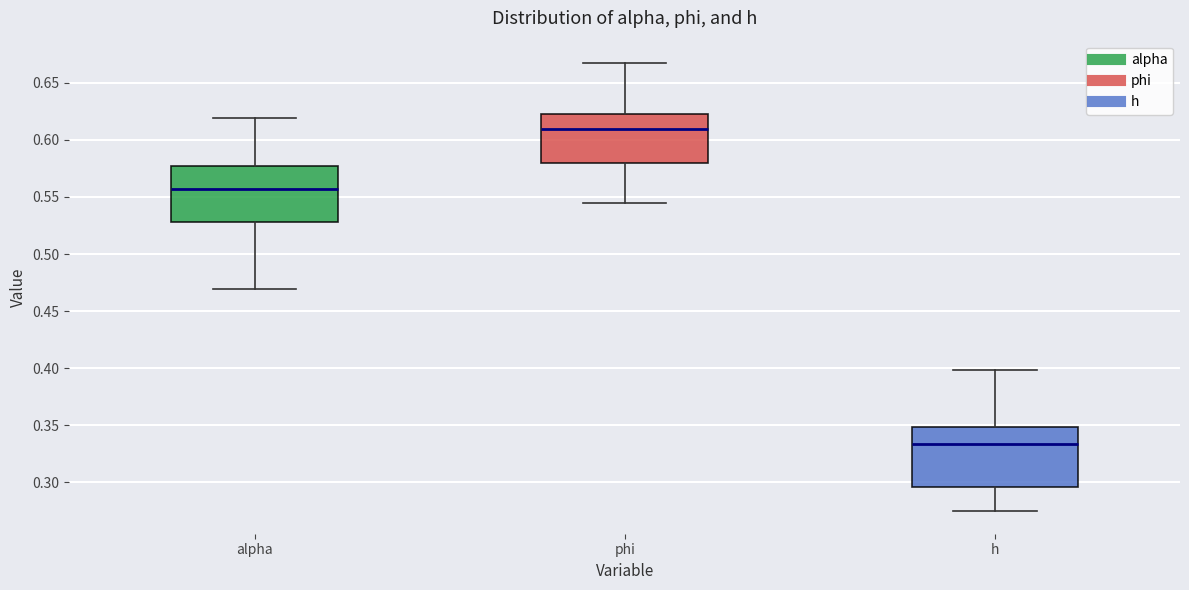

Where does the median line of the box for h sit on the y-axis? The values are not printed on the chart, so give them approximately, as read against the axis.

0.335